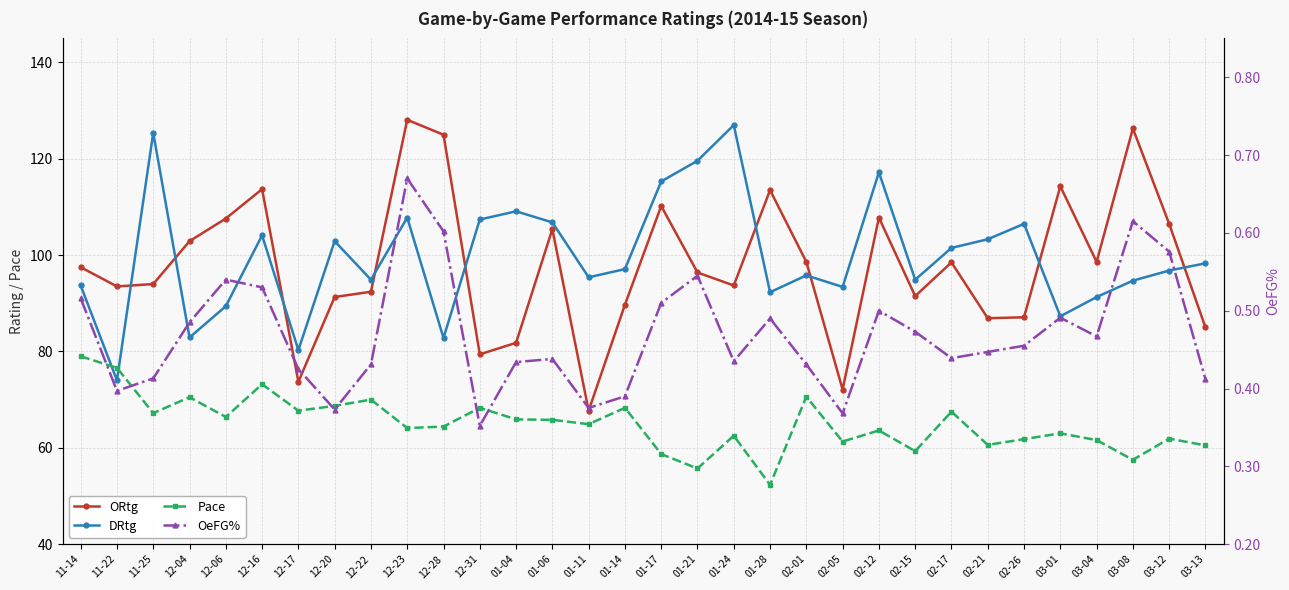

What is the difference between the maximum and minimum values in the DRtg series?

53.0